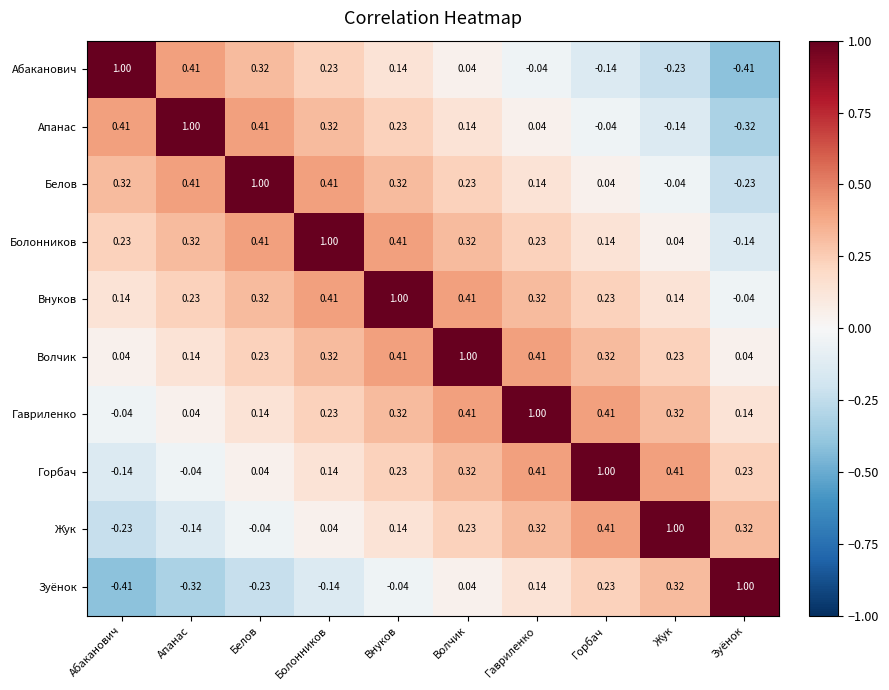

At which category is the sum across all series the highest?

Внуков